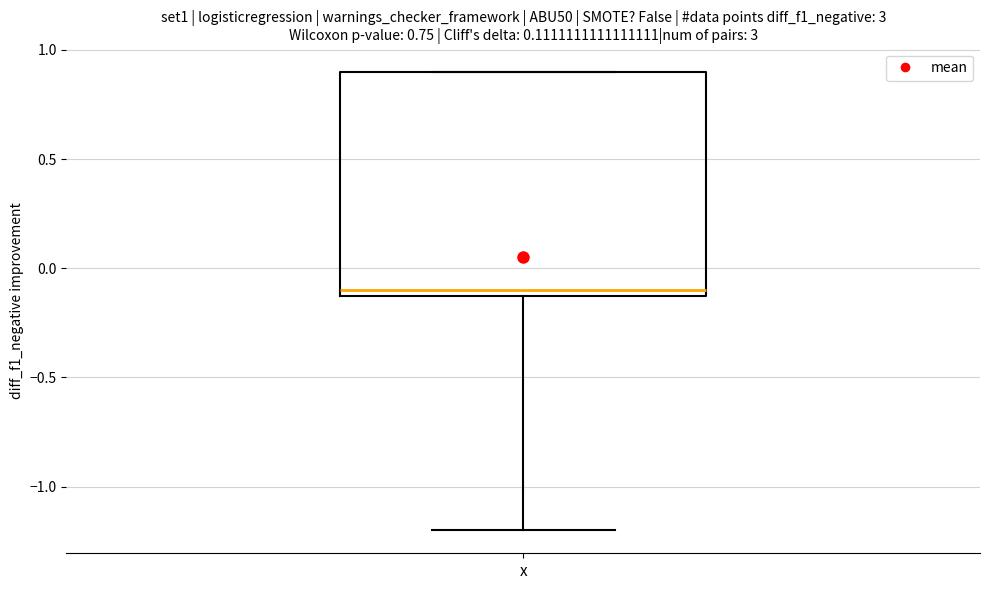

Where is the lower edge of the box for x on the y-axis? The values are not printed on the chart, so give them approximately, as read against the axis.

-0.1